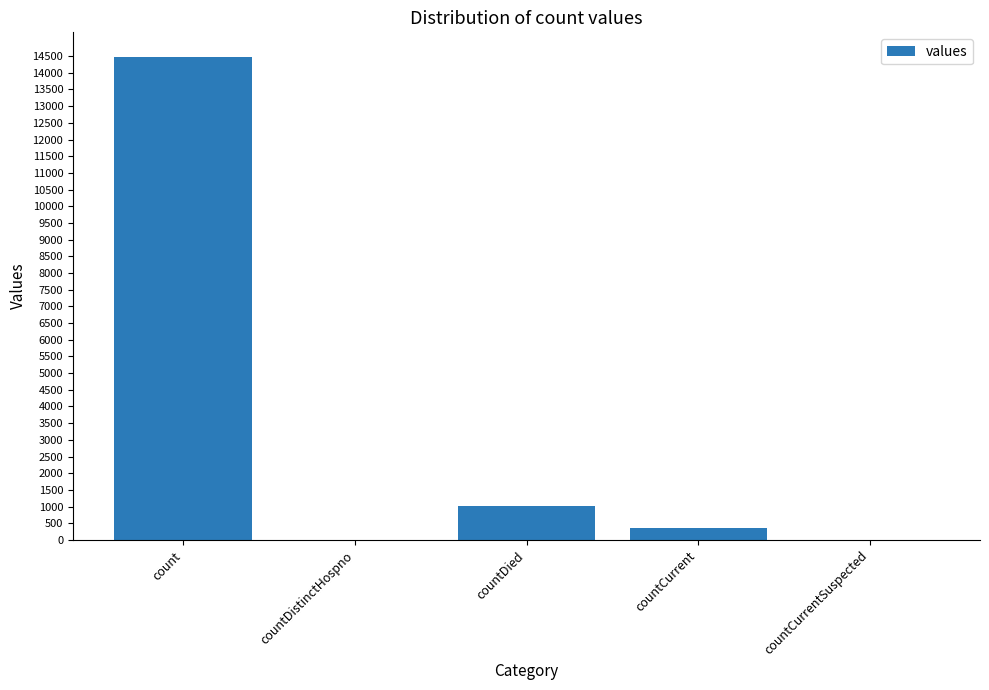

The chart shows a value of 1718 at countDied. True or false?

False